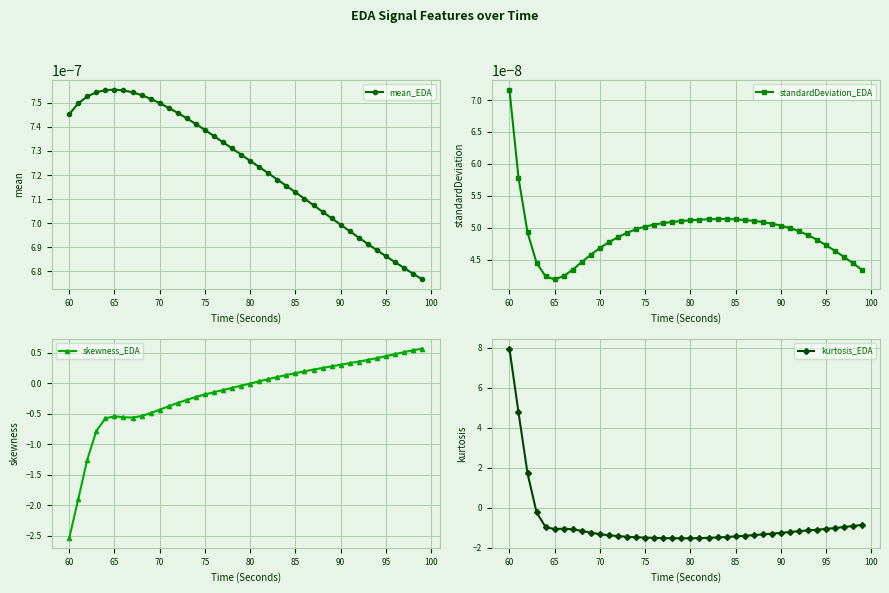

How many lines are shown in the chart?

4